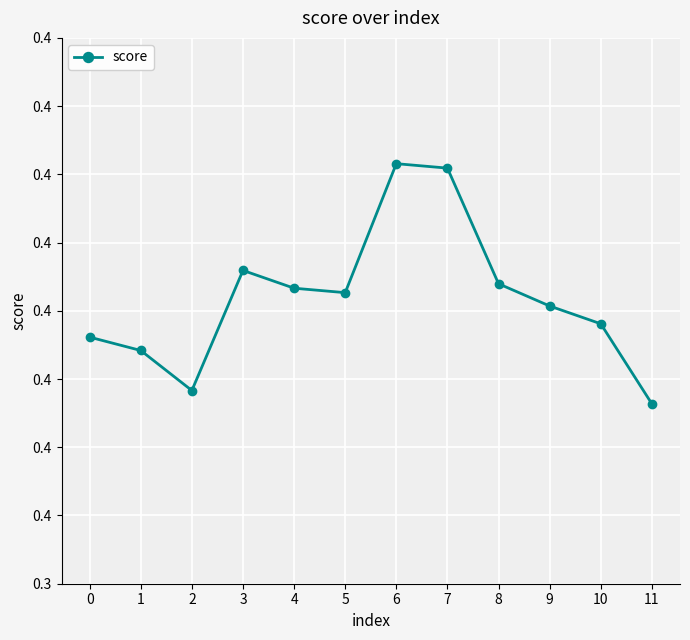

Does the chart have visible grid lines?

Yes